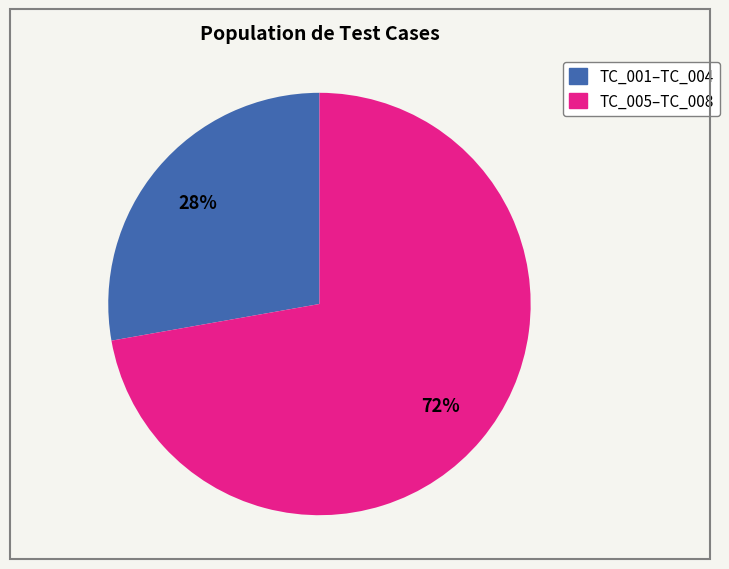

To the nearest percent, what is the difference between the largest and smallest slice percentages?

44%